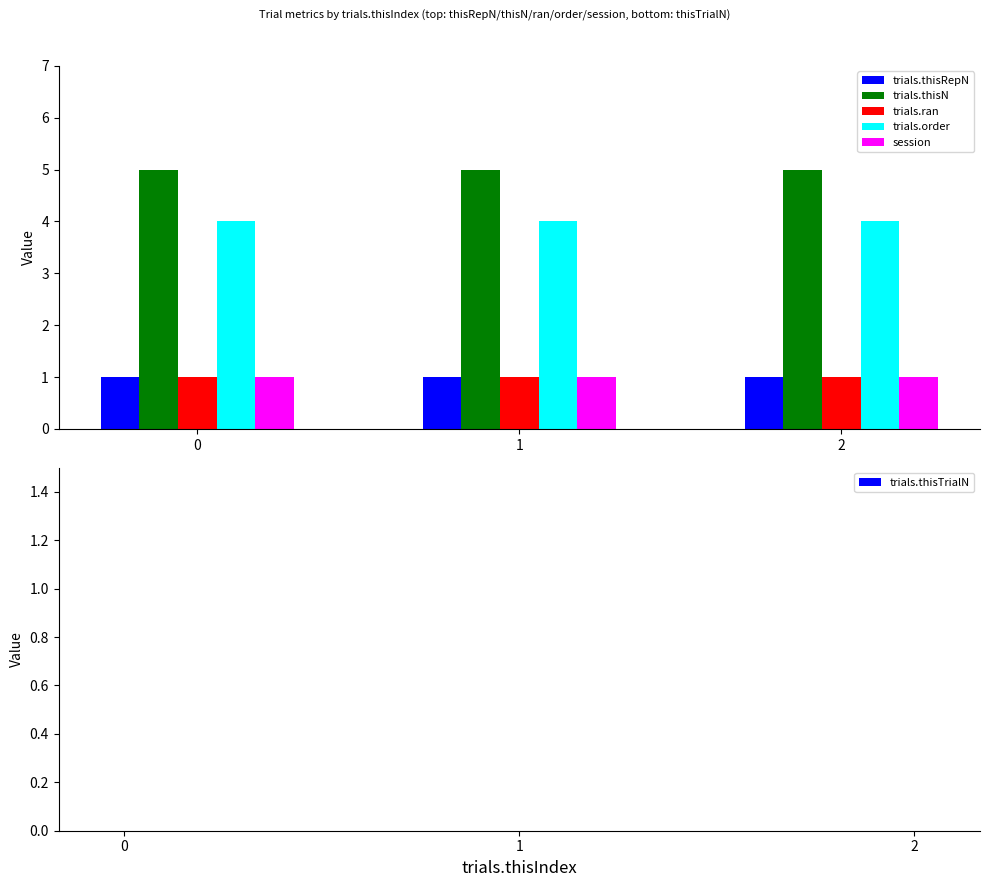

What is the total value across all series at 2?

12